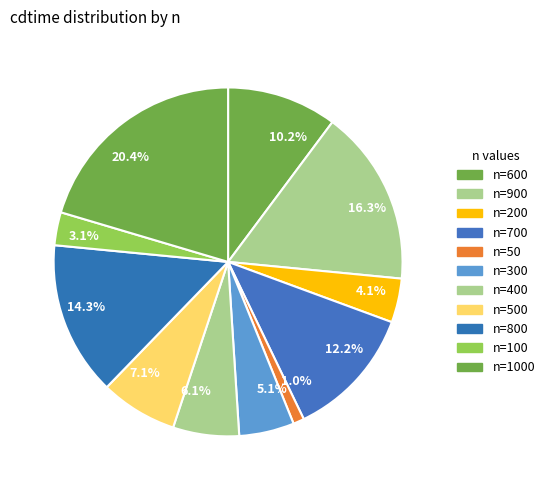

How many slices are in this pie chart?

11